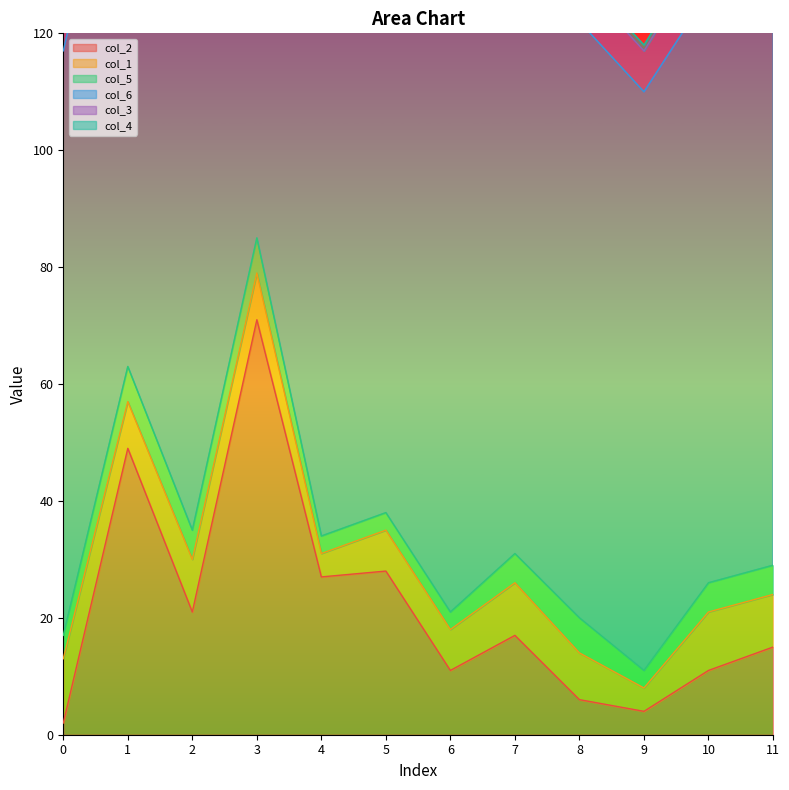

At which category is the sum across all series the highest?

3